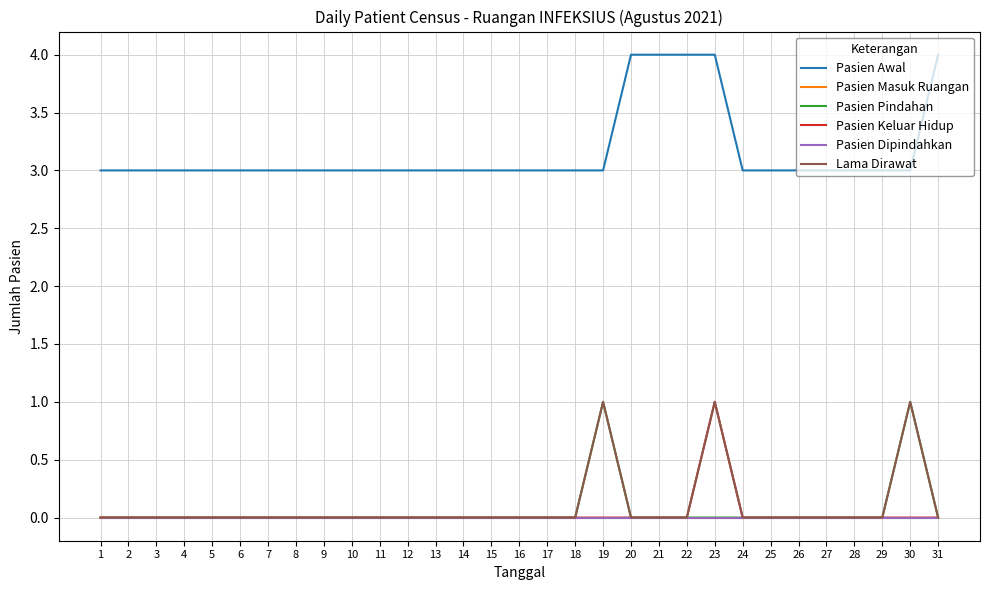

True or false: Lama Dirawat and Pasien Keluar Hidup cross at least once.

False